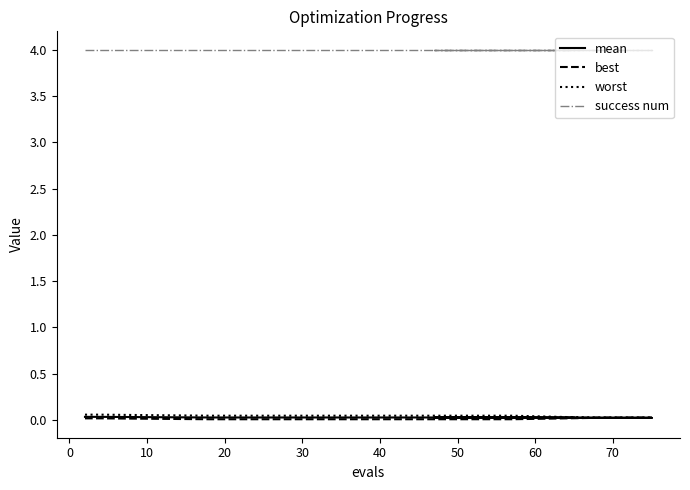

What is the label of the 13th point from the right?

10